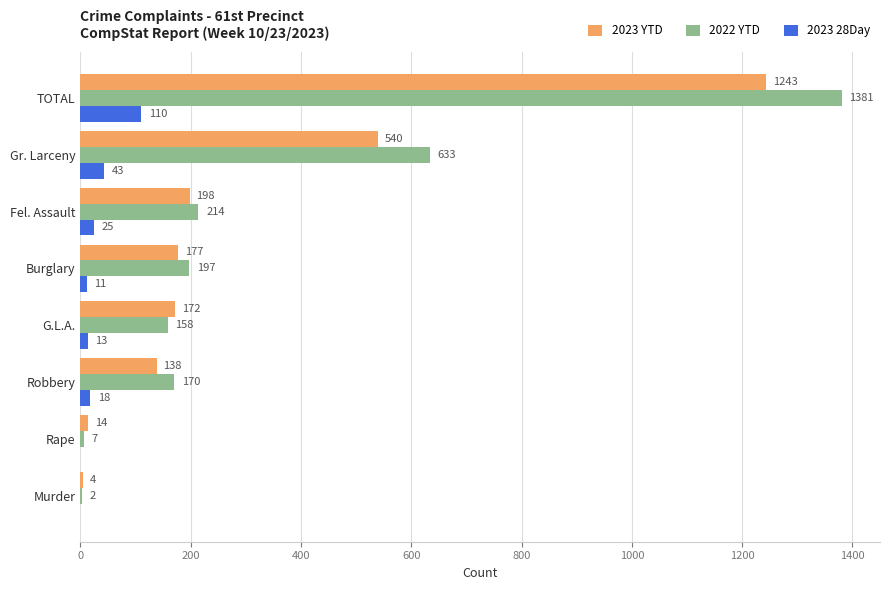

Which series has the largest total across all categories?

2022 YTD